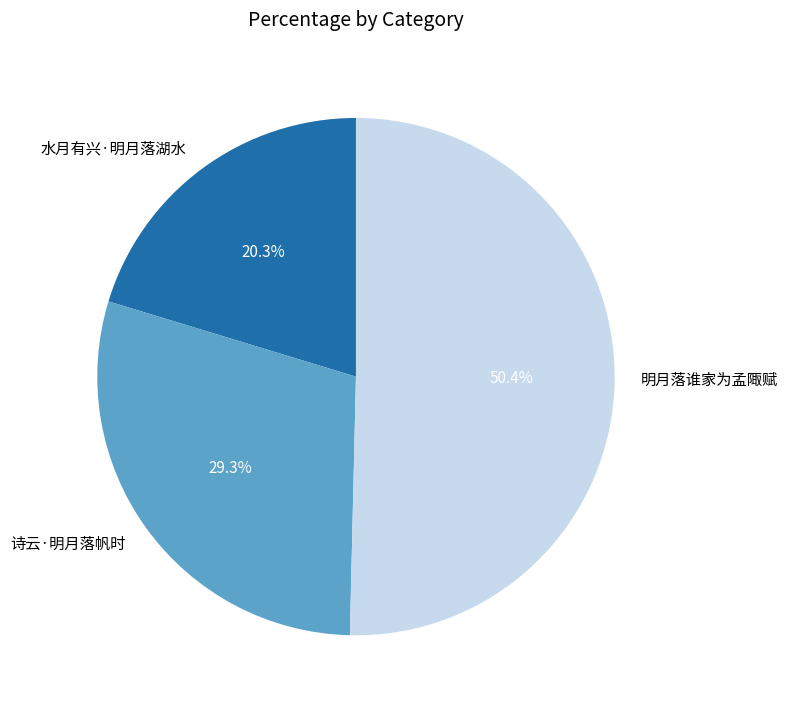

Approximately how many times larger is the value at 诗云·明月落帆时 compared to 水月有兴·明月落湖水?

1.4